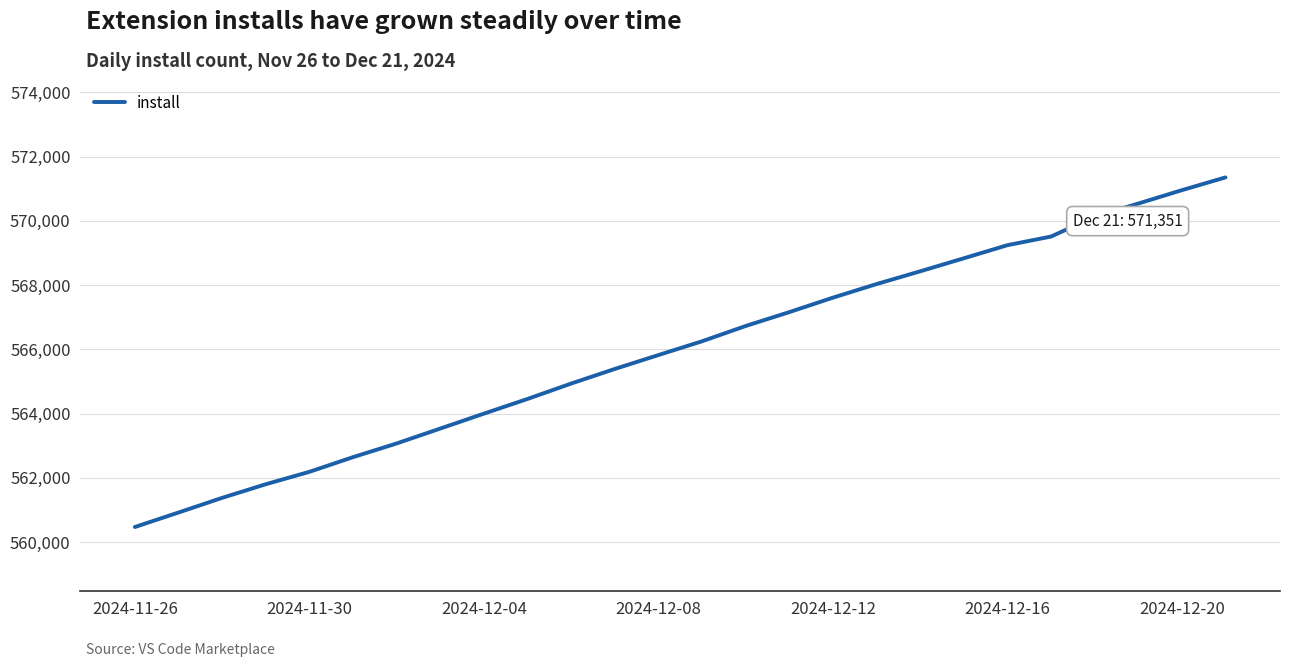

Reading right to left, extract all data points from this chart.

571351	570953	570537	570128	569510	569241	568833	568428	568031	567608	567158	566726	566251	565822	565389	564935	564456	563999	563535	563071	562645	562188	561802	561378	560922	560471